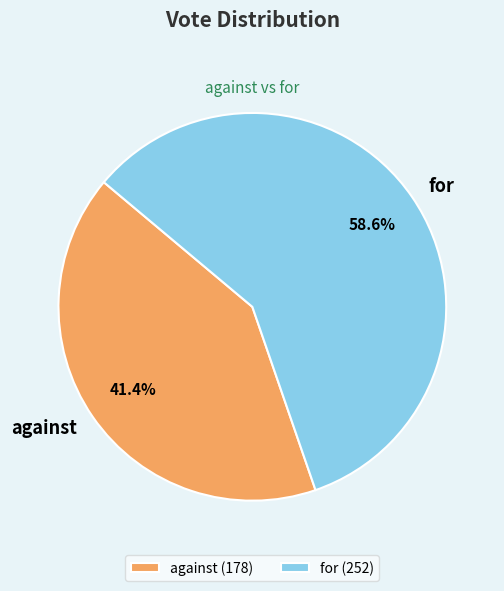

What is the majority slice?

for